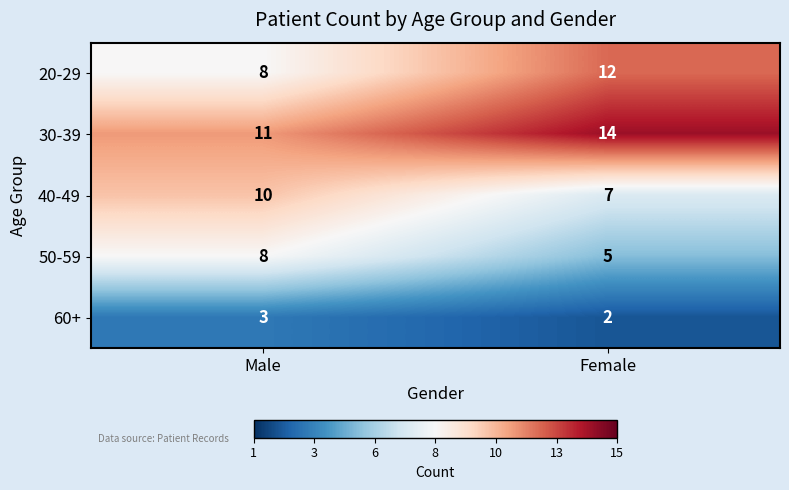

Which label corresponds to the largest value in the chart?

Female